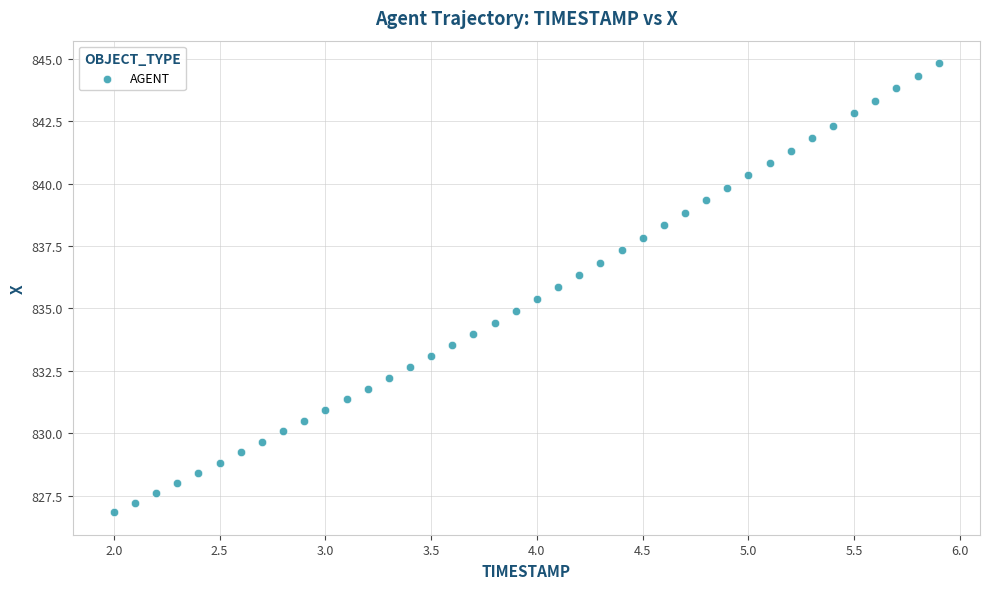

What is the range of X values (max minus min)?

3.9